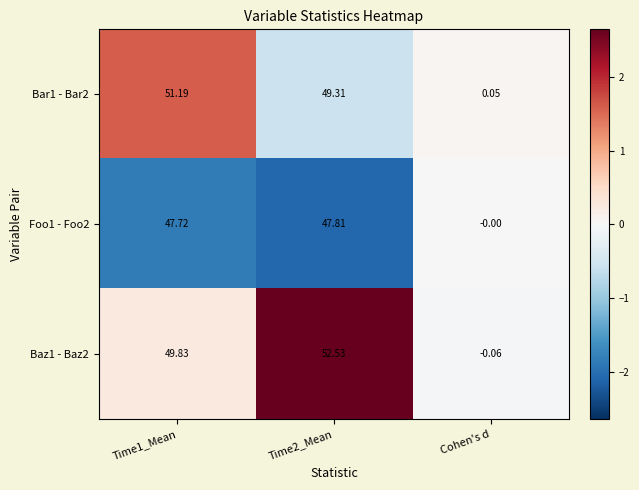

Where is Foo1 - Foo2 nearest to the value 23?

Cohen's d